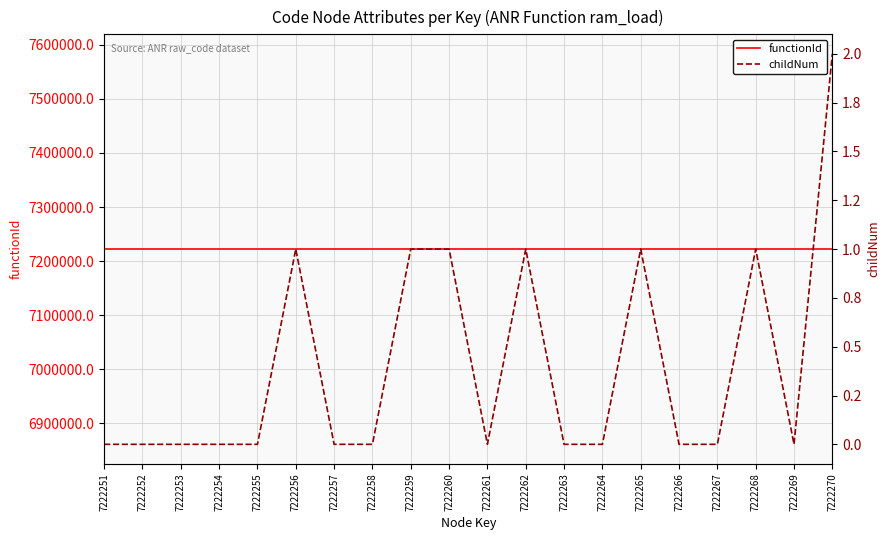

In childNum, how many points are higher than both neighbors (excluding endpoints)?

4